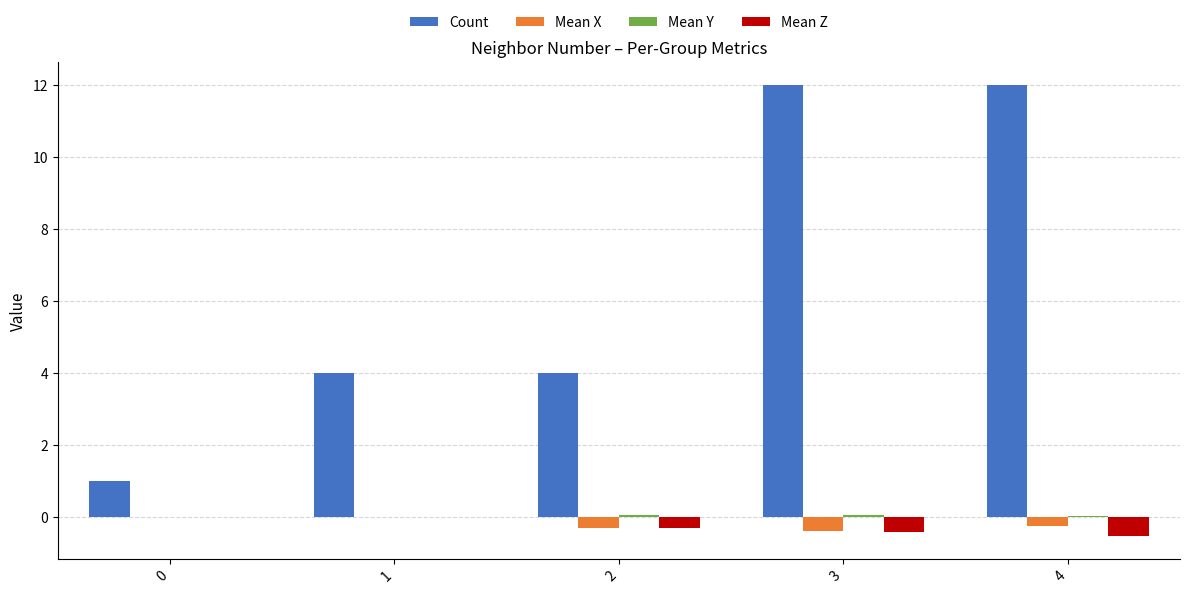

True or false: Count has a value of 4.0 at 2.

True